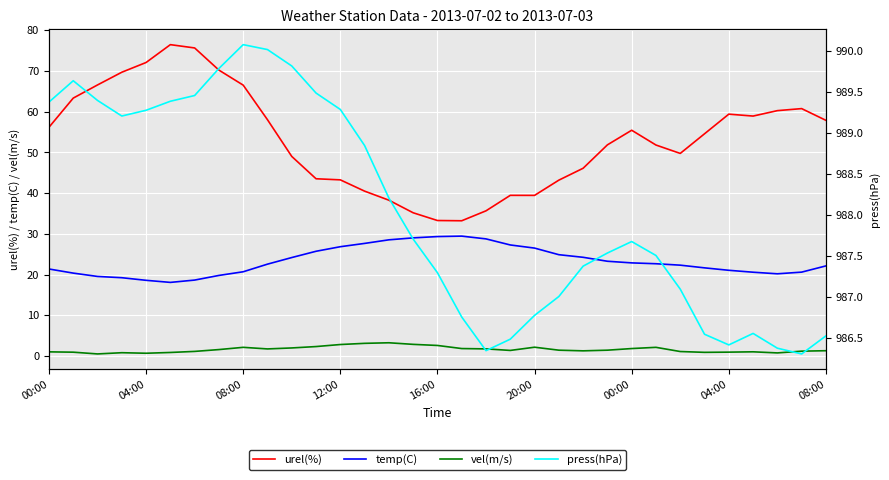

What is the average value of the press(hPa) series?

988.1